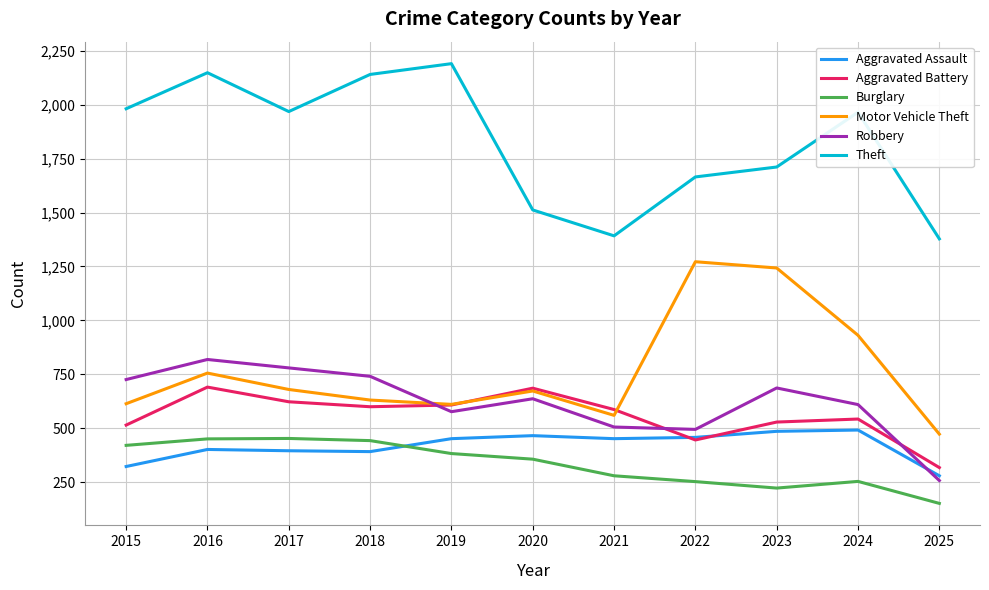

How many times do Aggravated Battery and Robbery cross each other?

3